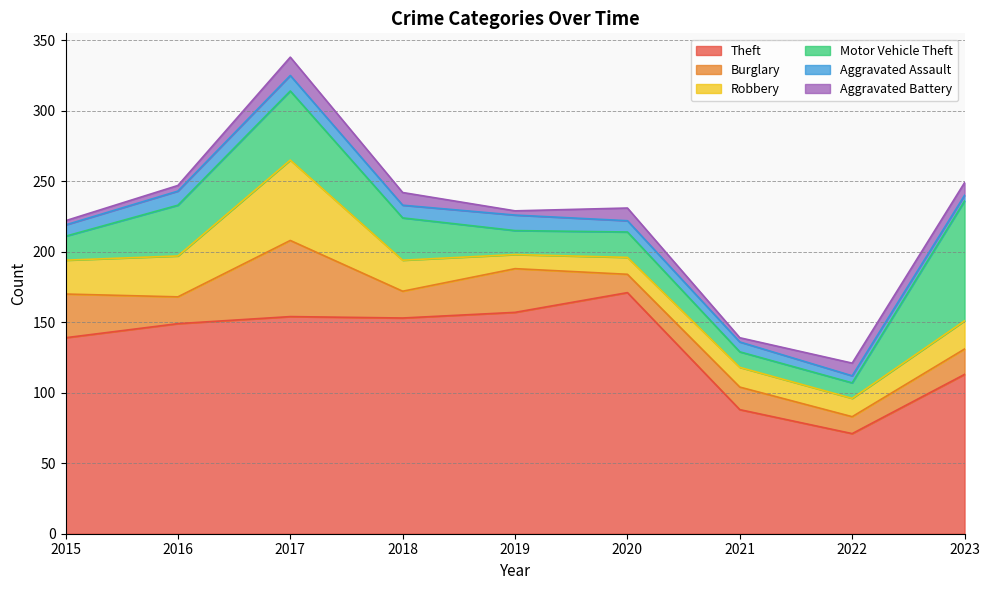

Is the value of Aggravated Battery at 2017 greater than the value of Robbery at 2023?

No